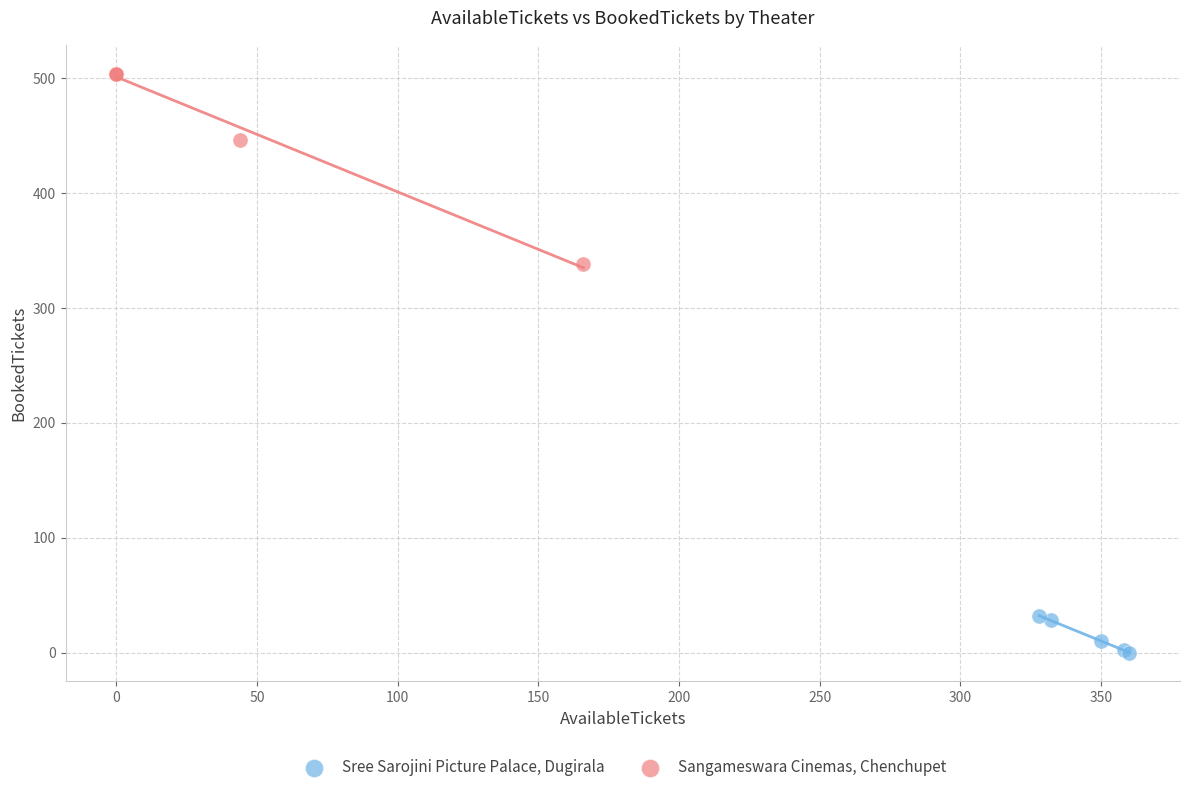

What are all the series names shown in the legend?

Sree Sarojini Picture Palace, Dugirala, Sangameswara Cinemas, Chenchupet